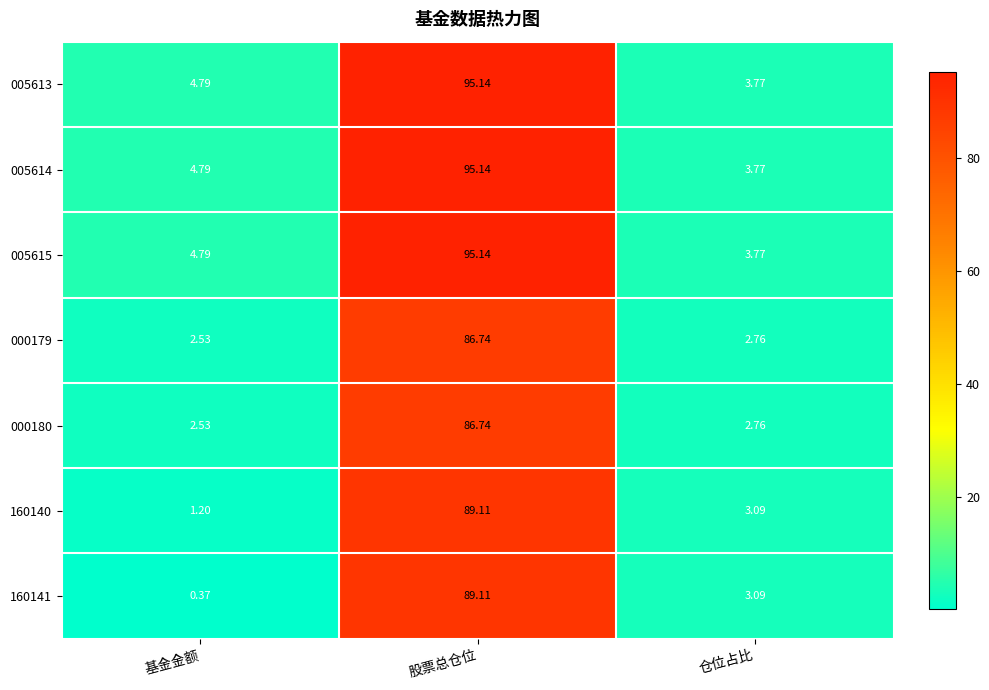

What is the difference between the highest and lowest values at 股票总仓位?

8.4